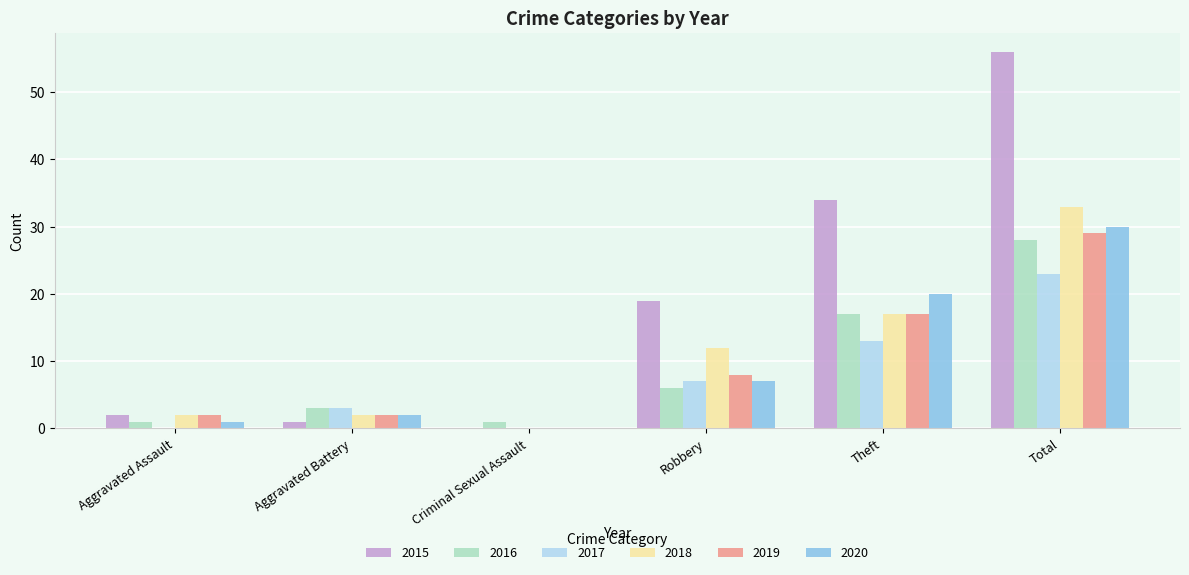

What are all the series names shown in the legend?

2015, 2016, 2017, 2018, 2019, 2020